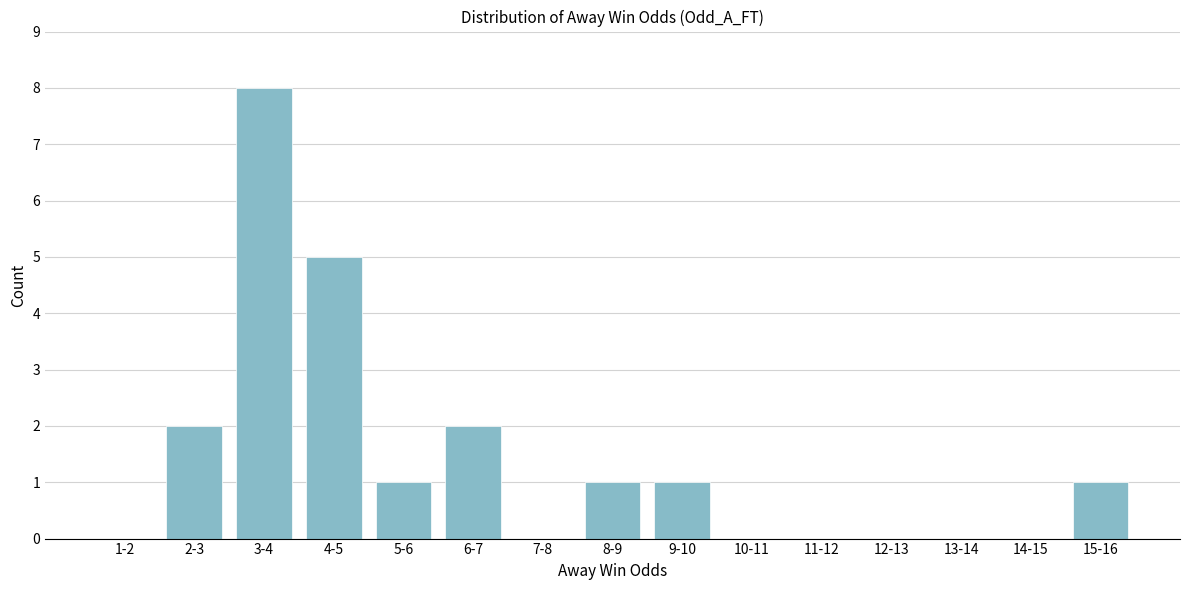

Reading left to right, list all the values displayed in this chart.

1-2=0	2-3=2	3-4=8	4-5=5	5-6=1	6-7=2	7-8=0	8-9=1	9-10=1	10-11=0	11-12=0	12-13=0	13-14=0	14-15=0	15-16=1